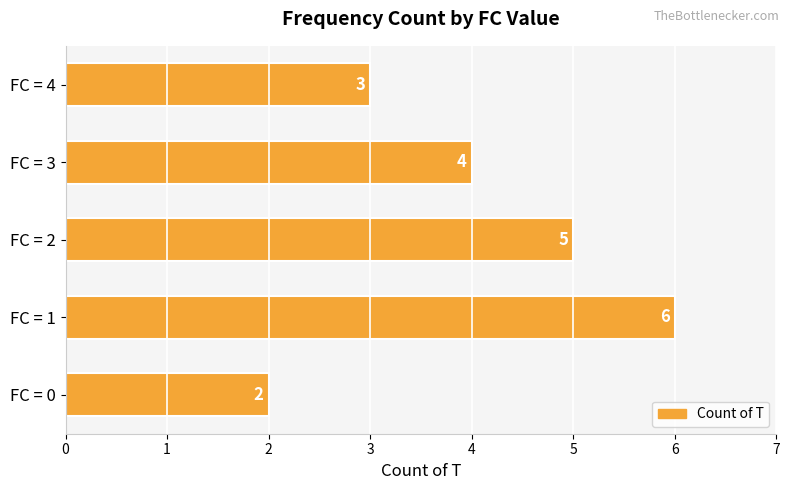

List the labels in order of value, largest first.

FC = 1, FC = 2, FC = 3, FC = 4, FC = 0